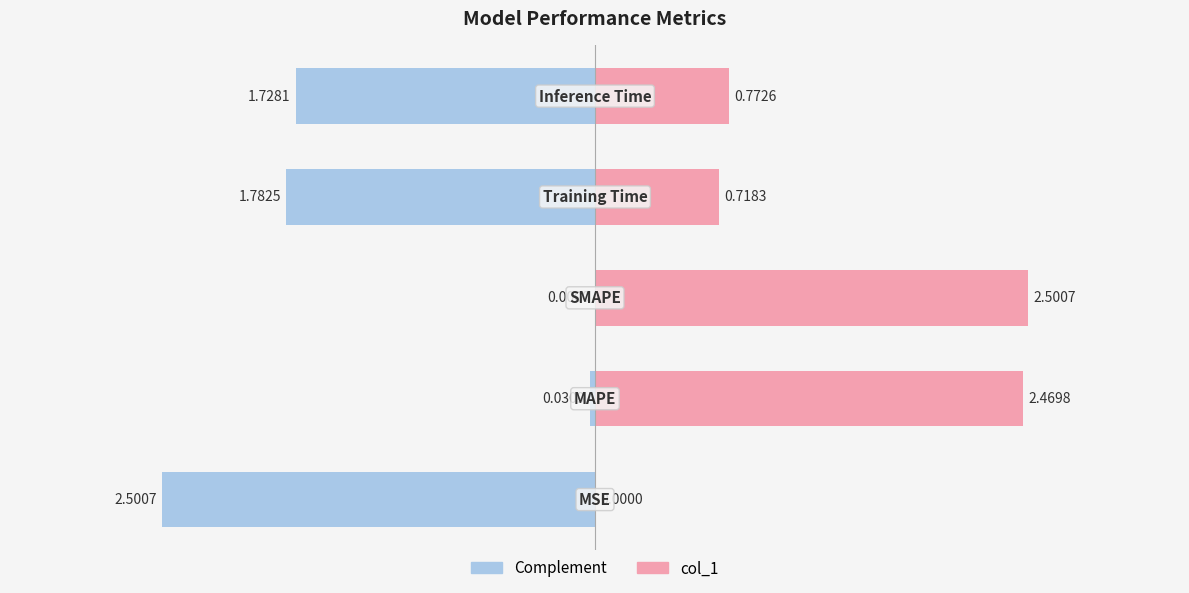

List the series in order of their overall mean, lowest first.

Complement, col_1